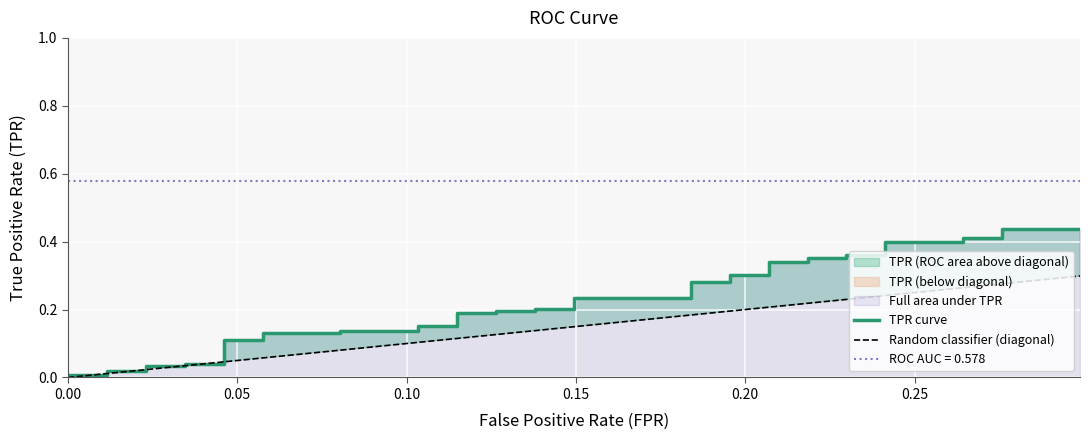

Does the chart display data point markers on the line(s)?

No